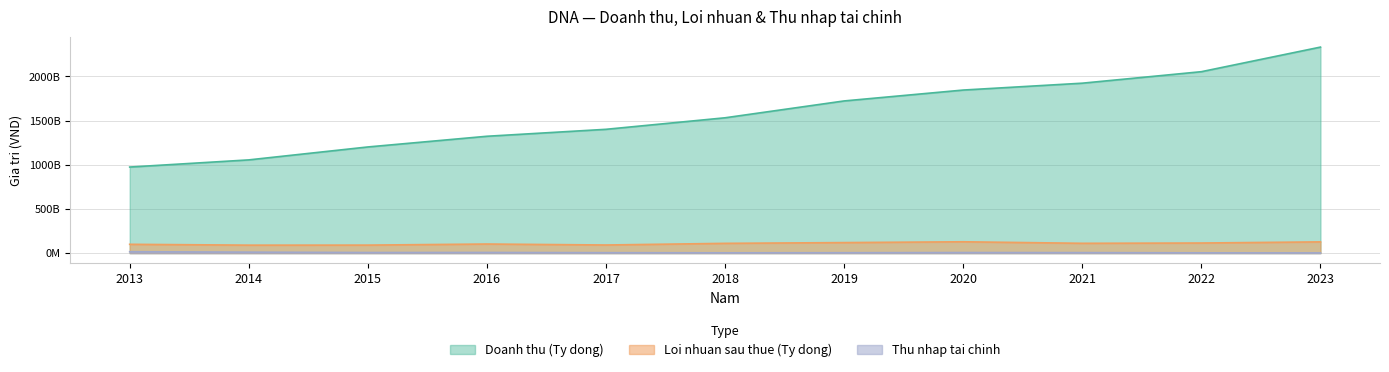

Reading left to right, transcribe all the data shown in this chart.

Doanh thu (Ty dong): 2013=974211307674	2014=1055254723225	2015=1201684187994	2016=1322776038060	2017=1401499158174	2018=1532023645976	2019=1722815431058	2020=1846071149143	2021=1923782893830	2022=2054009591962	2023=2332409394834
Loi nhuan sau thue (Ty dong): 2013=99446186455	2014=89834754377	2015=90299564680	2016=102588567458	2017=91564447321	2018=110277473494	2019=118821444385	2020=128057828116	2021=110721214097	2022=114024537620	2023=126937953520
Thu nhap tai chinh: 2013=15432743167	2014=10620008529	2015=6457311001	2016=7133378010	2017=4603154689	2018=2993880406	2019=4119357832	2020=6137579625	2021=5345037236	2022=2835441948	2023=1977933111